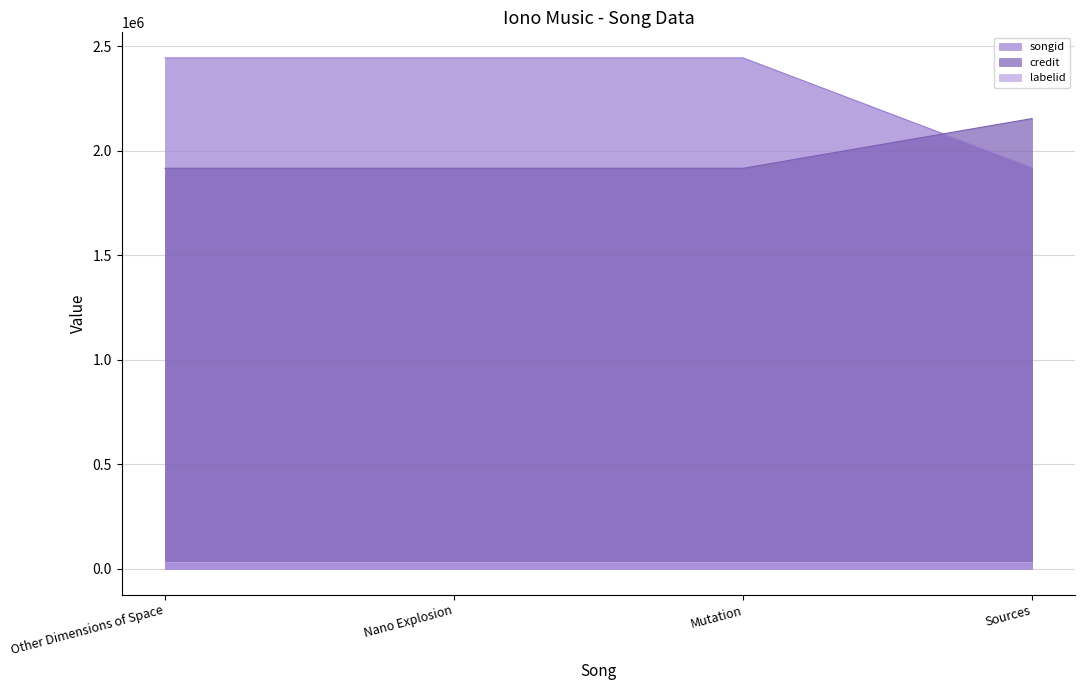

Which series has the widest spread of values?

songid